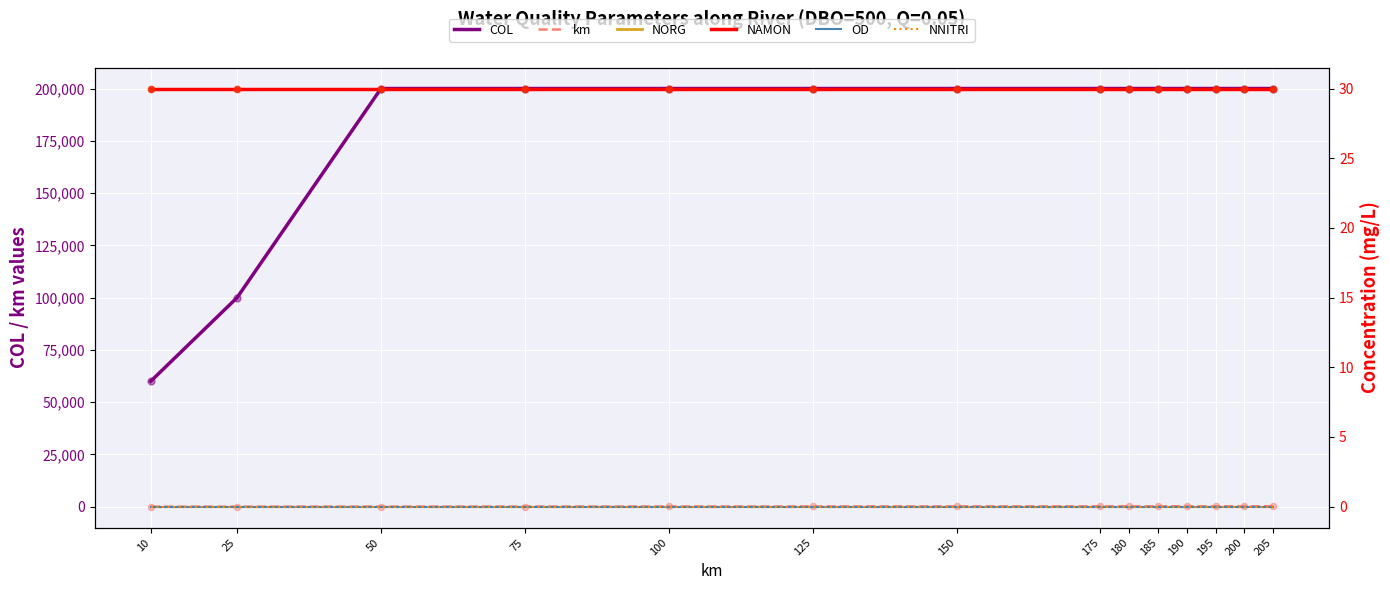

Is the value of km at 175 greater than the value of NNITRI at 25?

Yes